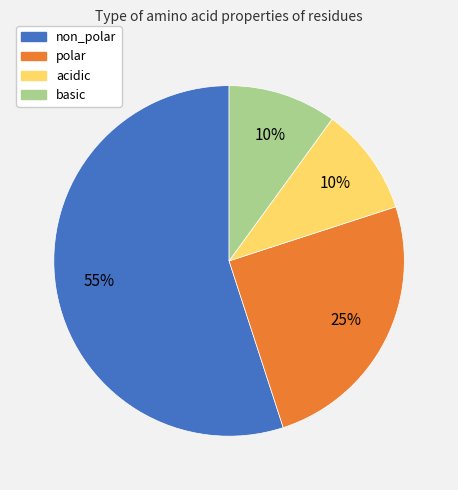

Approximately how many times larger is the value at polar compared to acidic?

2.5